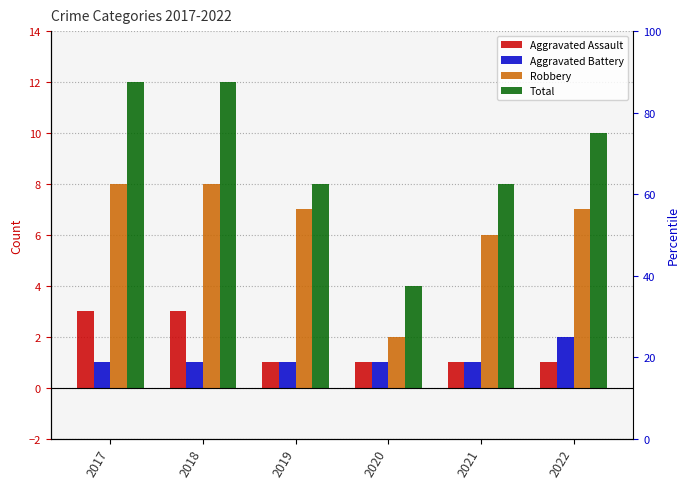

Between 2020 and 2018, which is larger?

2018